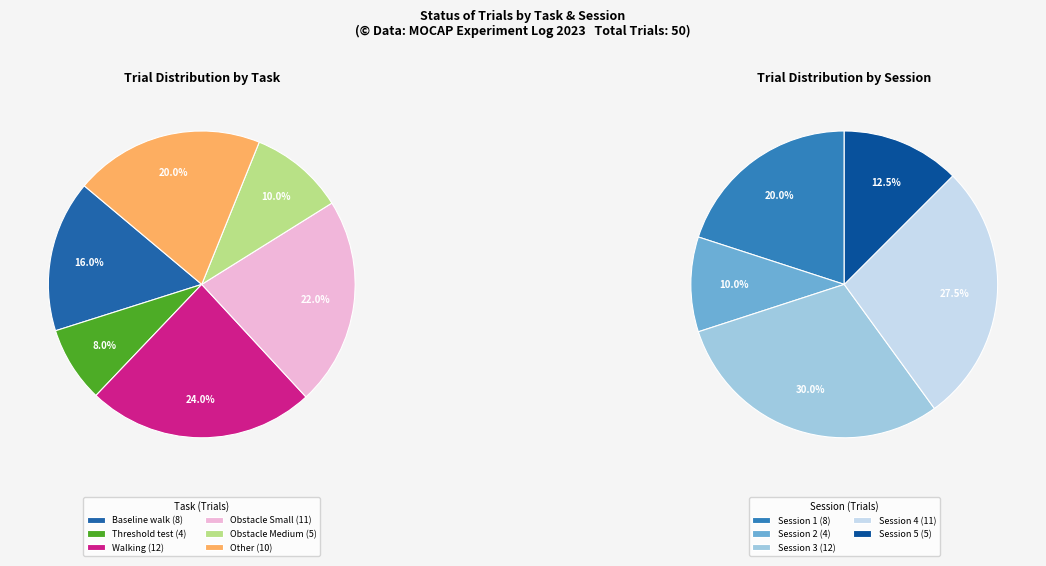

The Obstacle Medium slice represents 3% of the pie. True or false?

False